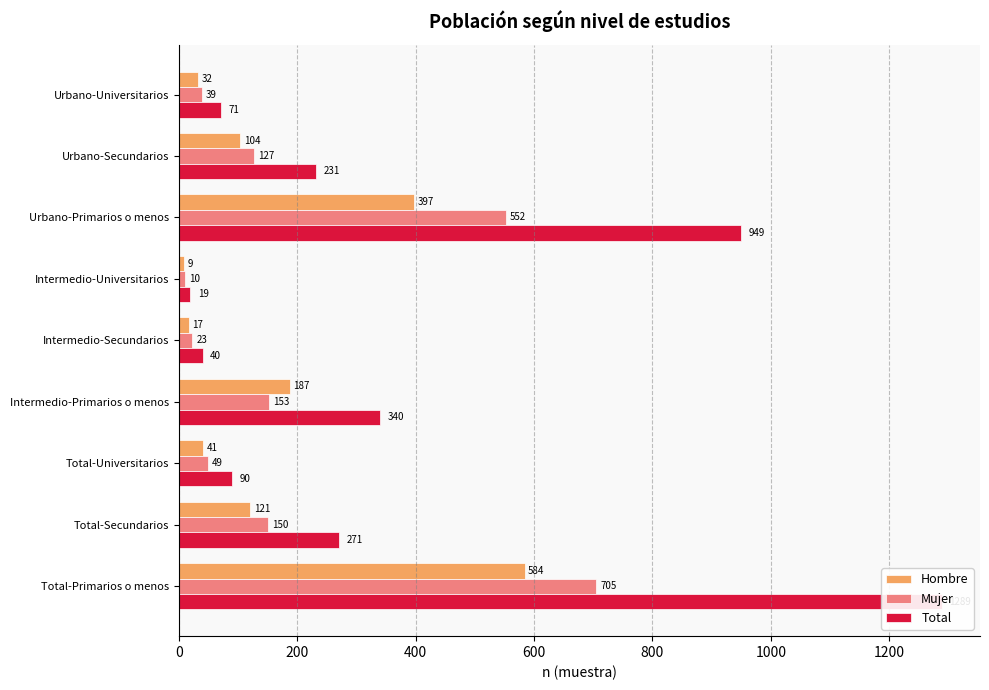

What is the sum of all Hombre values?

1492